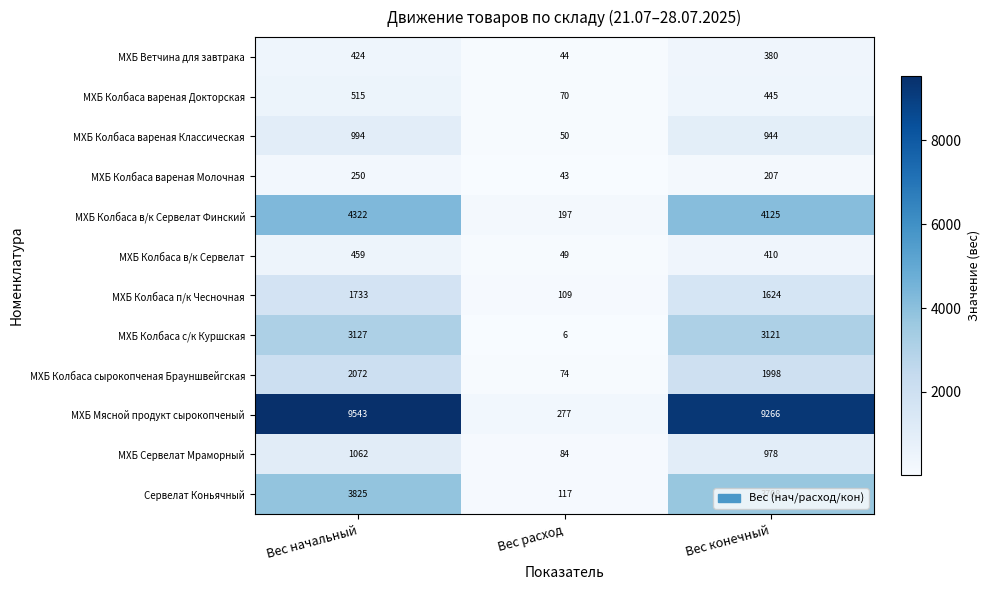

Read the МХБ Колбаса с/к Куршская value at Вес начальный, to the nearest 10.

3130